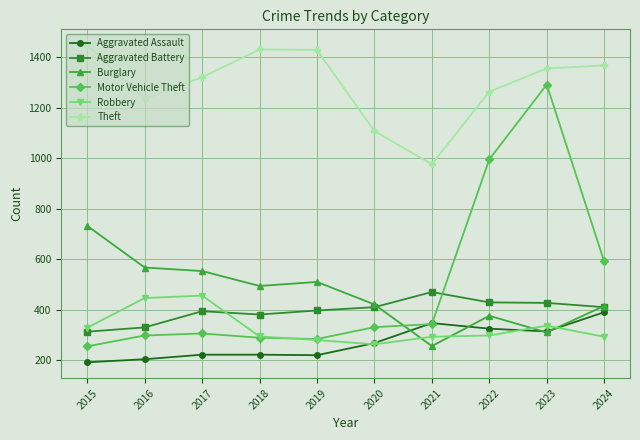

Which label corresponds to the smallest value in the chart?

2015